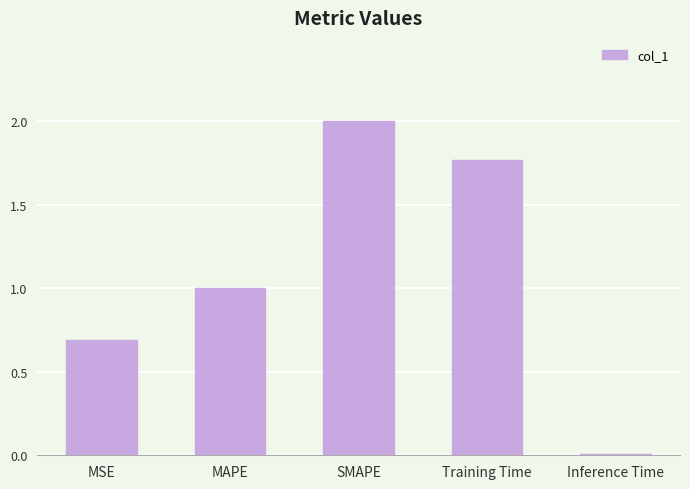

Which category has the highest value across all series?

SMAPE